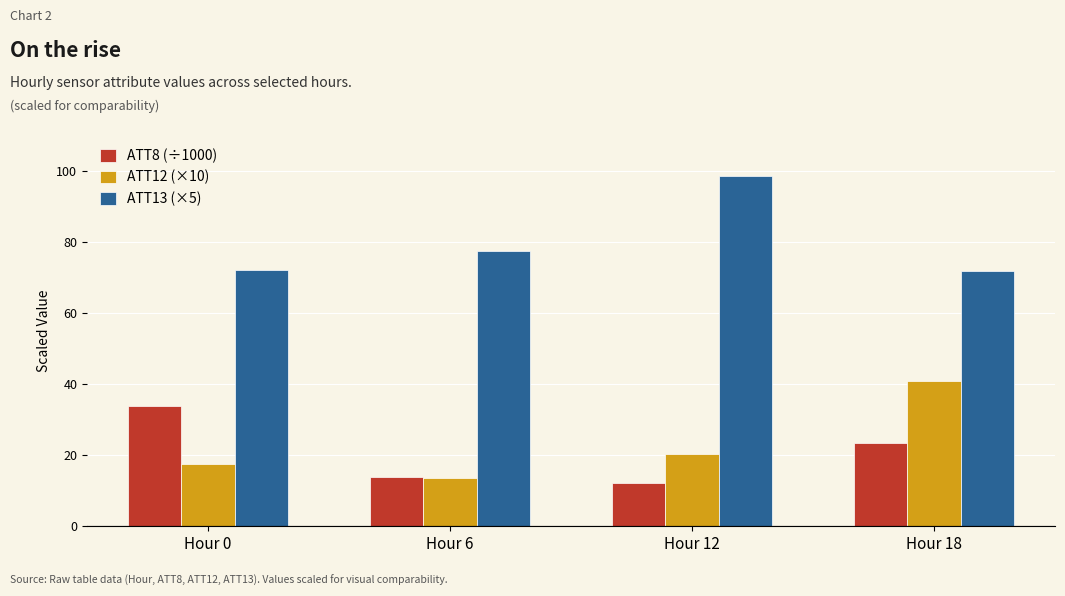

At how many categories does at least one series exceed 26?

4